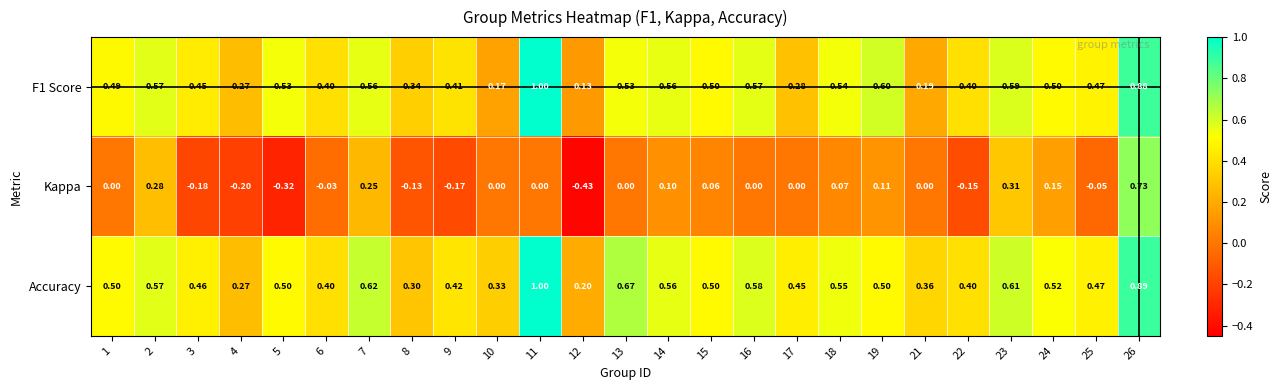

Between 13 and 14, which series saw the biggest shift?

Accuracy